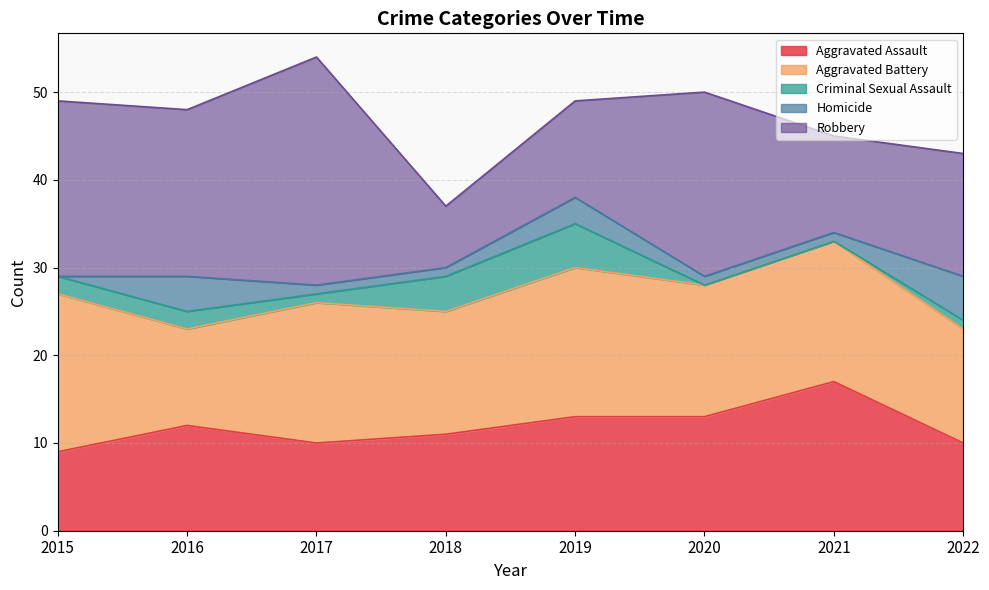

Where is Homicide nearest to the value 2?

2017